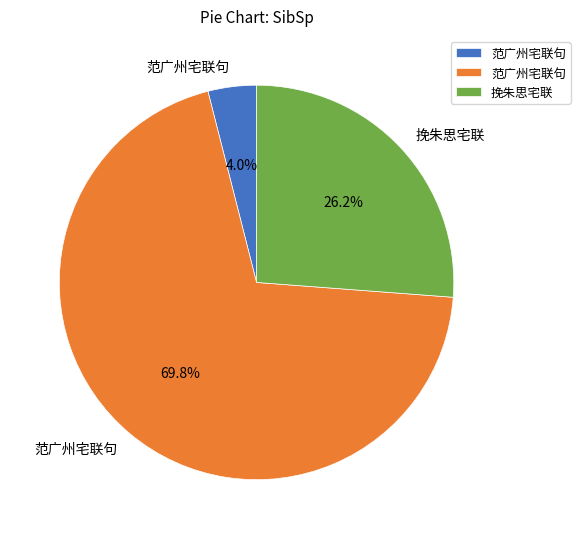

Is there any slice that represents more than half of the pie?

Yes